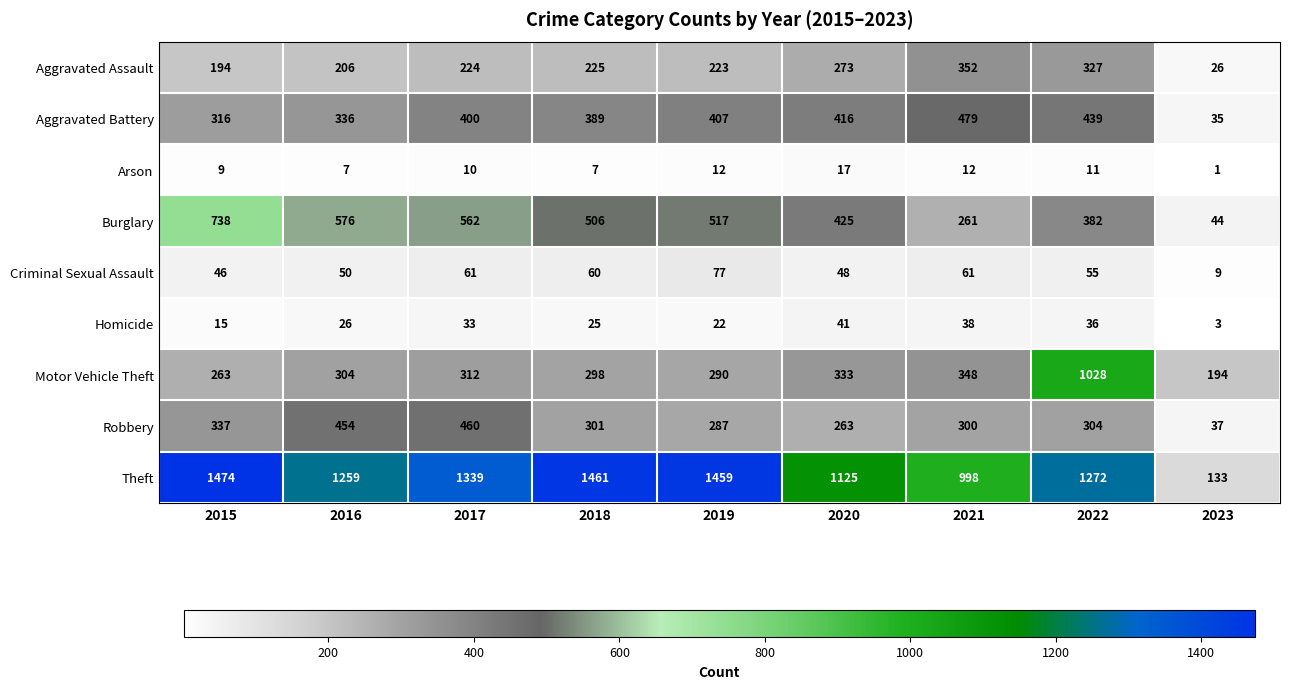

Between 2016 and 2017, which series saw the biggest shift?

Theft